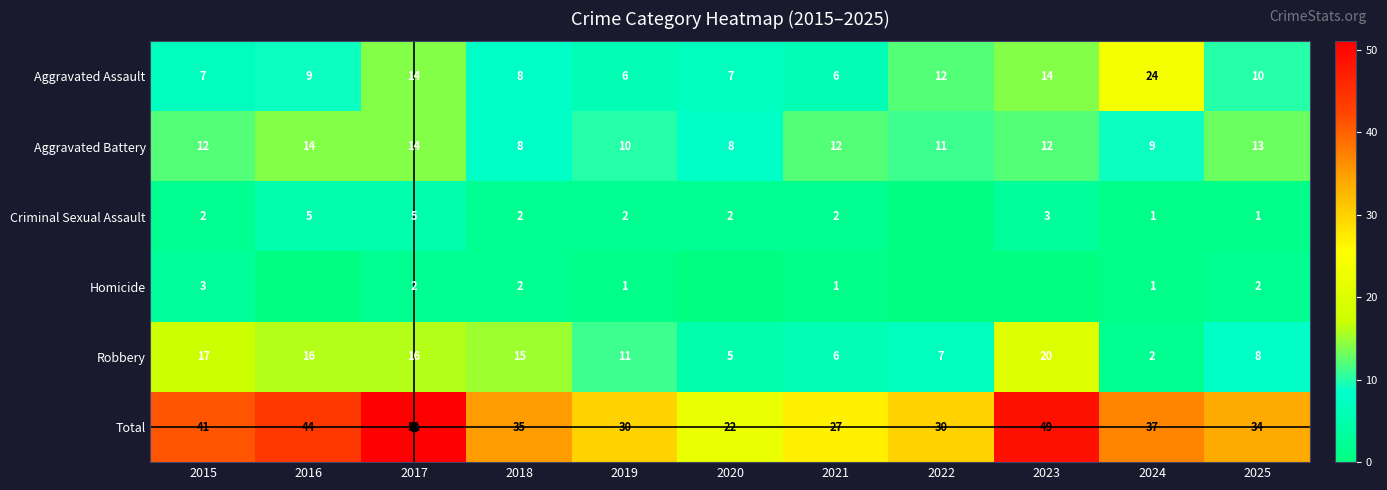

Between 2017 and 2021, which is larger?

2017